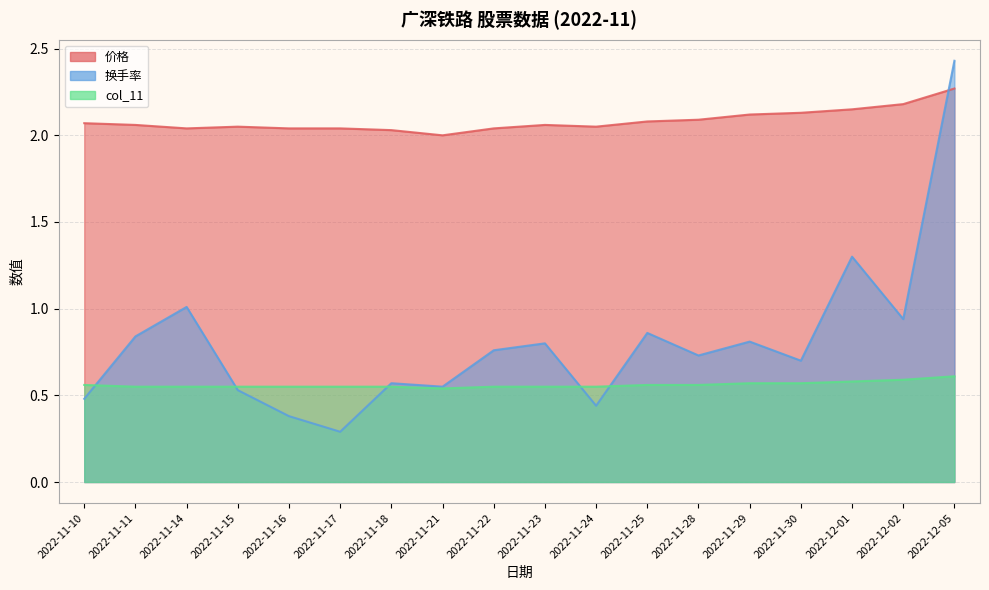

What is the value of the 换手率 point at the 8th from the left?

0.6